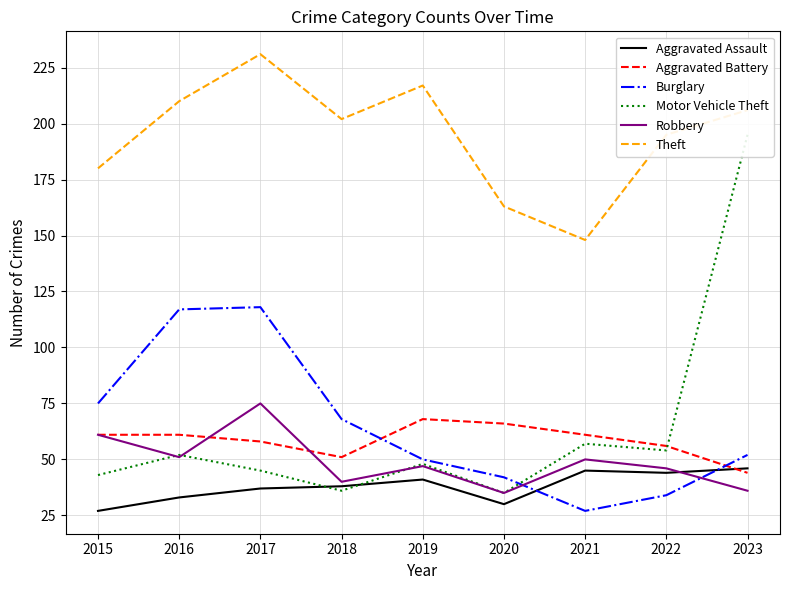

Between which two adjacent categories do Aggravated Battery and Aggravated Assault first intersect?

2022 and 2023